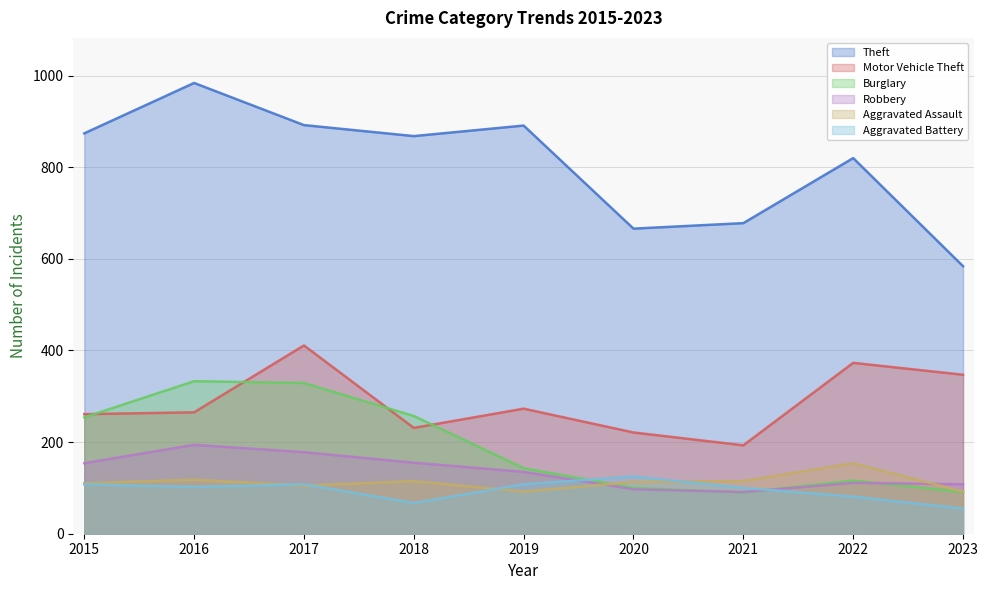

Read the Theft value at 2021.

678